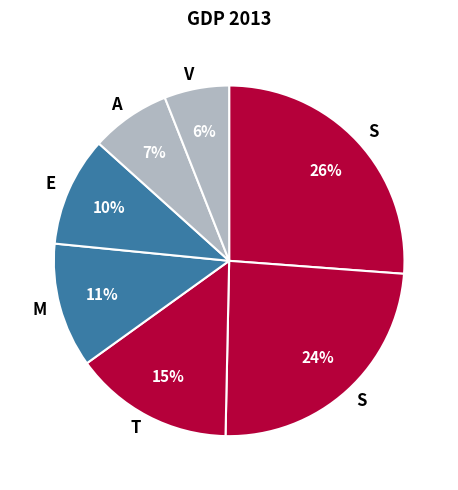

Does any single category account for the majority?

No